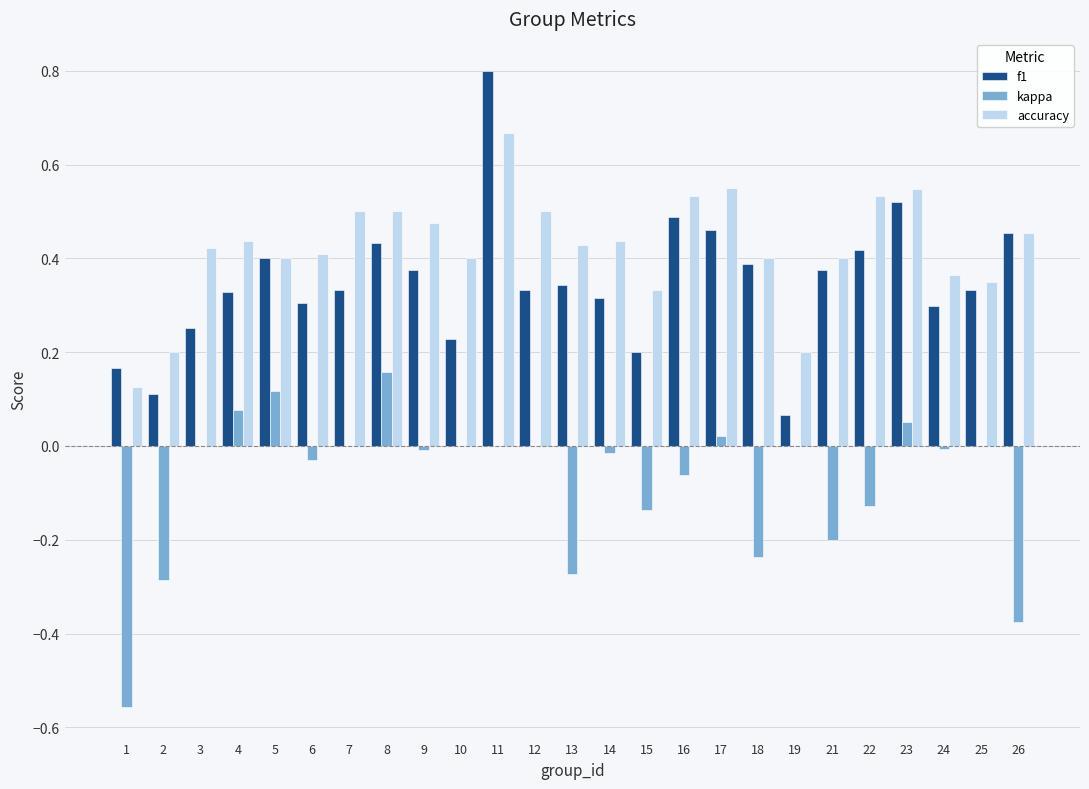

Is it true that accuracy equals 0.2 at 10?

False